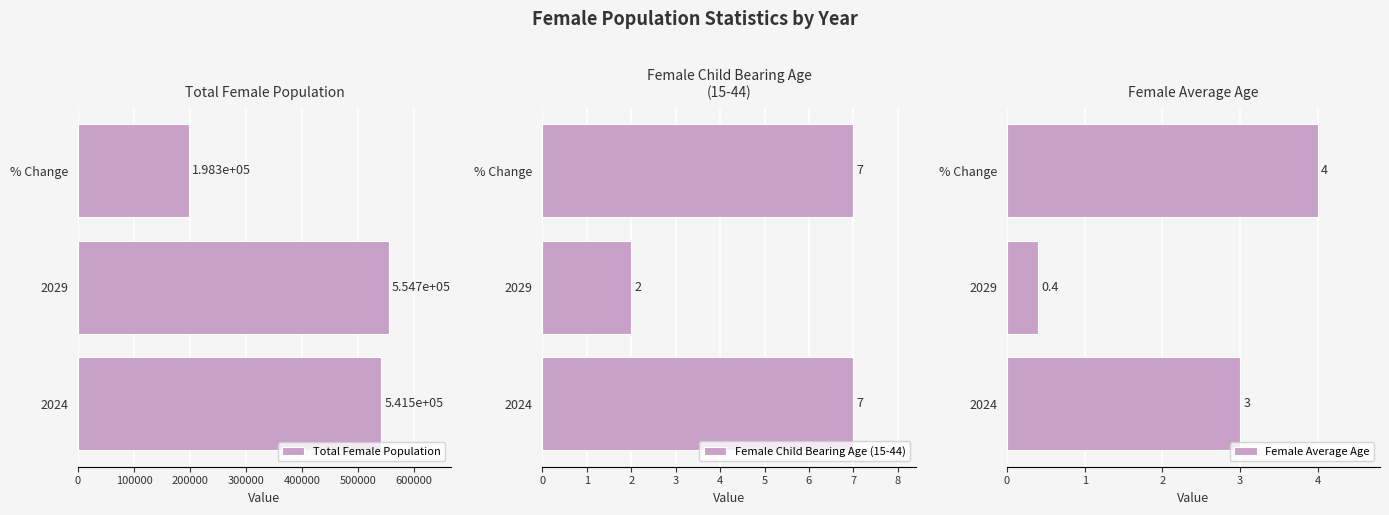

What is the sum of all Female Child Bearing Age (15-44) values?

16